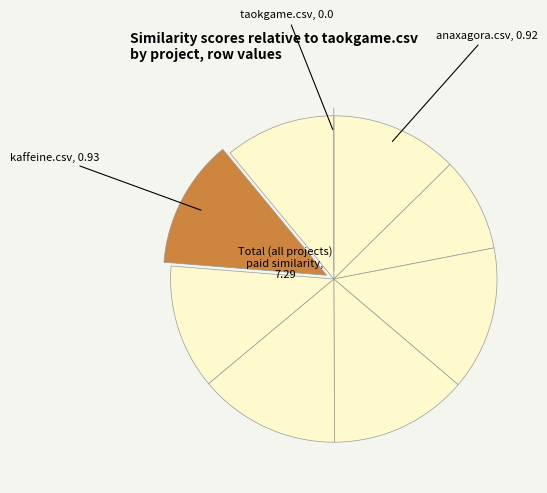

To the nearest percent, what is the difference between the largest and smallest slice percentages?

14%